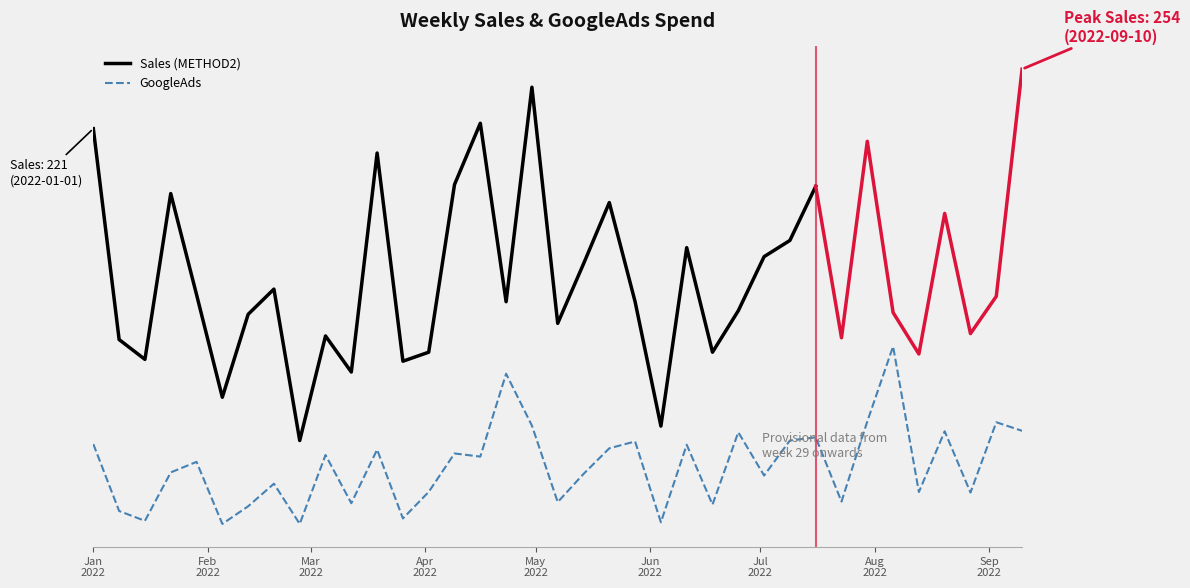

Reading left to right, extract all data points from this chart.

46.0	8.9	3.4	30.3	36.2	1.7	11.5	24.0	1.7	40.0	13.2	42.9	4.8	19.5	40.8	39.1	85.1	56.3	13.8	29.5	43.7	47.5	2.6	45.7	12.5	52.6	28.6	48.0	49.8	14.1	58.6	100.2	19.4	53.1	19.1	58.1	53.4